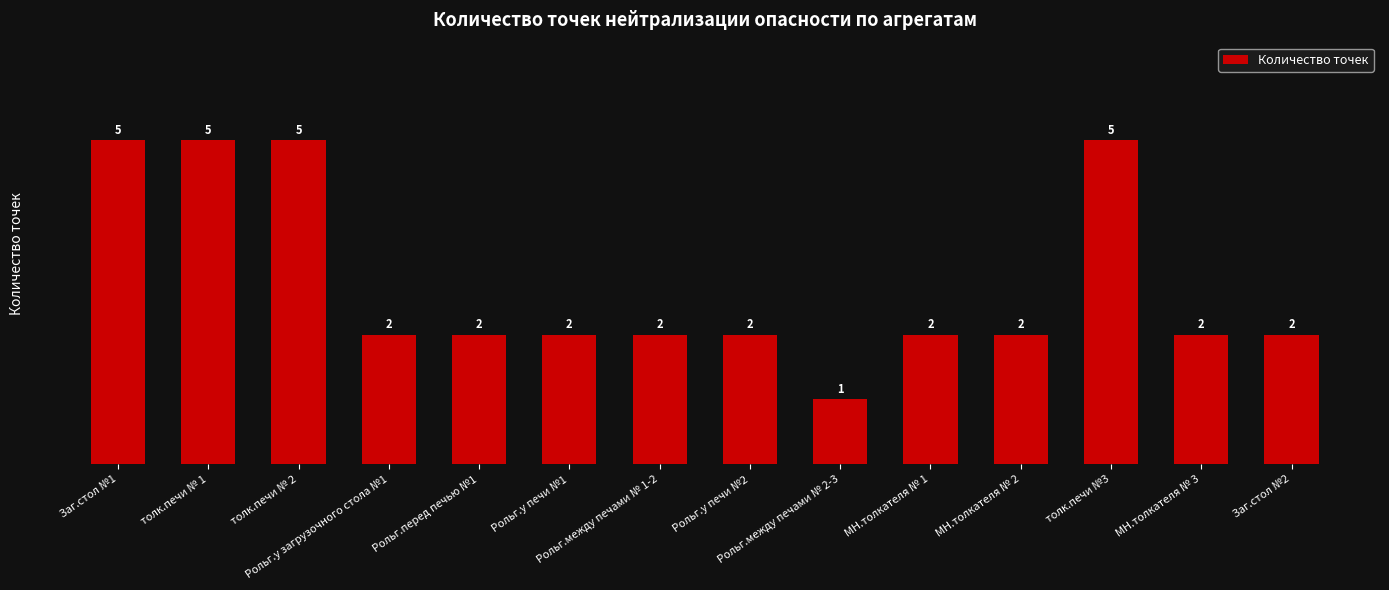

What is the maximum value shown in the chart?

5